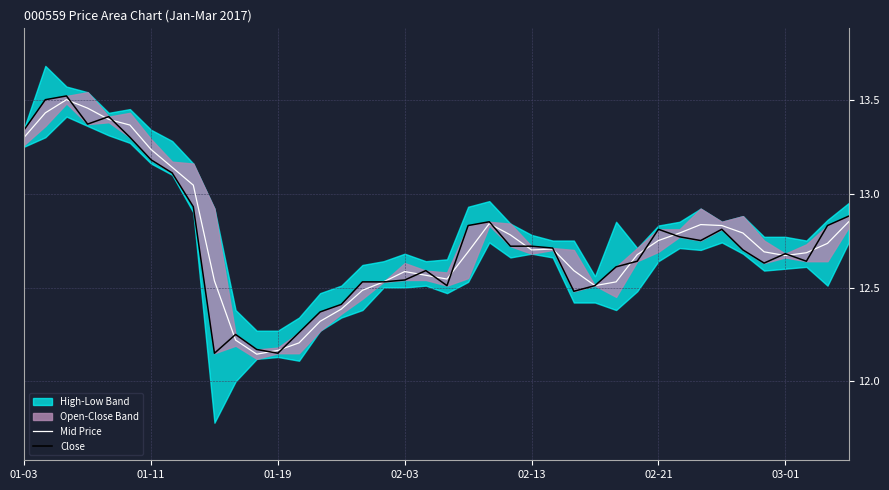

How many interior local valleys does the Close series have?

8